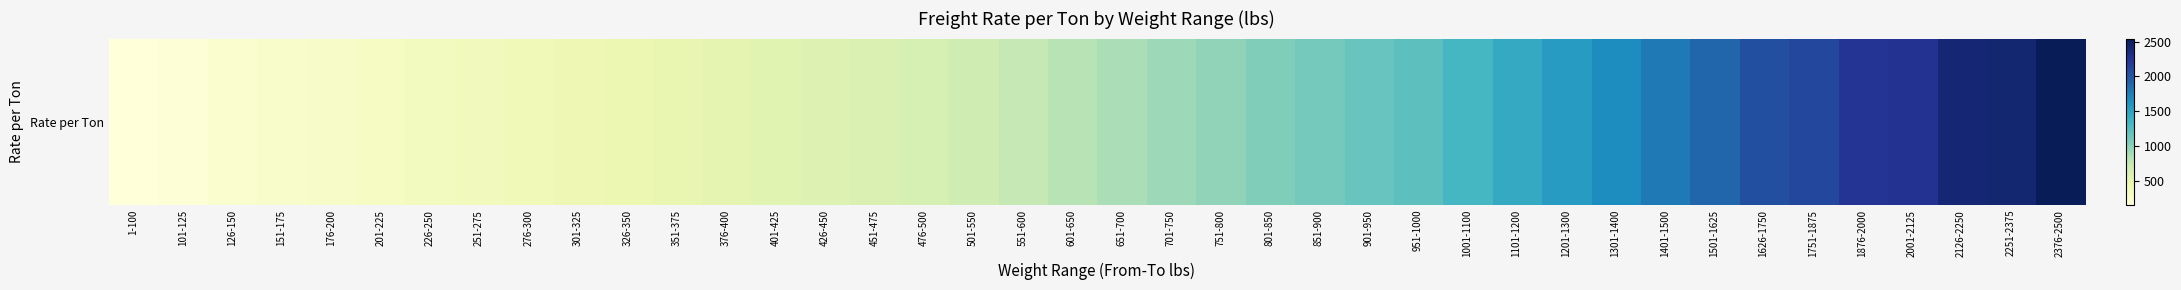

The chart shows a value of 368.6 at 251-275. True or false?

True